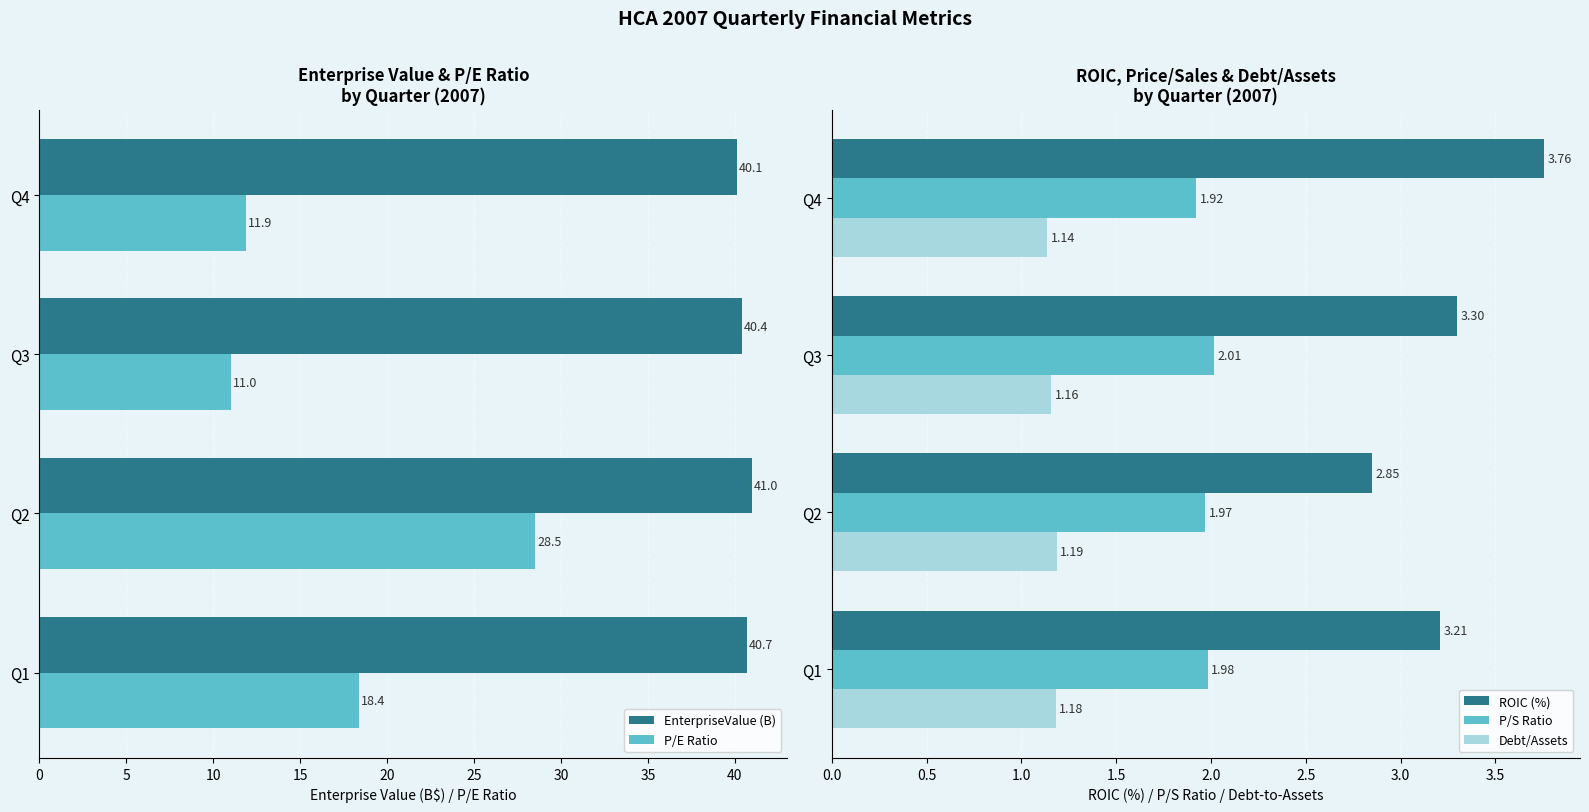

At how many categories does at least one series exceed 10?

4